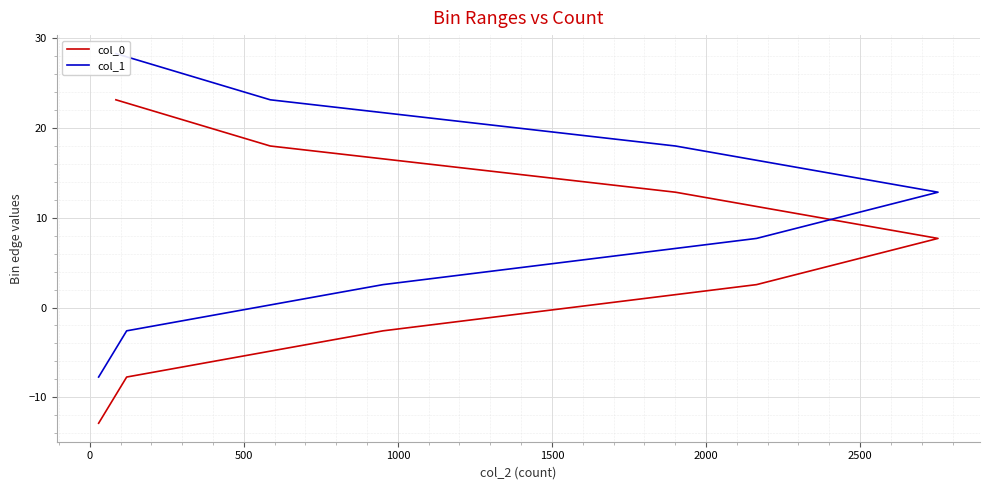

How many lines are shown in the chart?

2